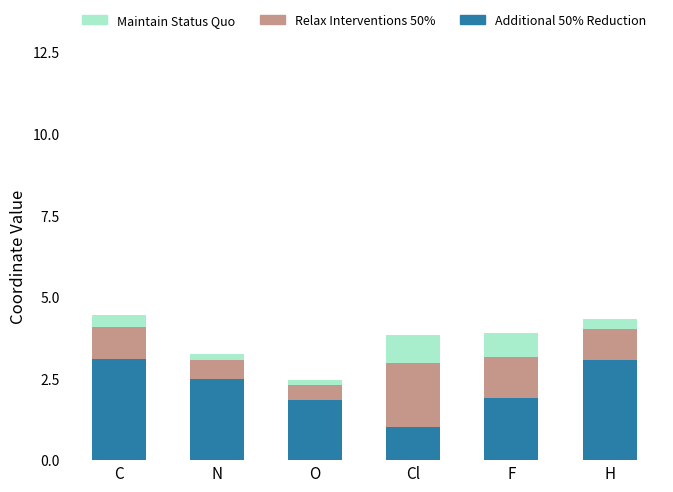

Reading left to right, transcribe the values for Additional 50% Reduction.

C=3.1	N=2.5	O=1.8	Cl=1.0	F=1.9	H=3.1